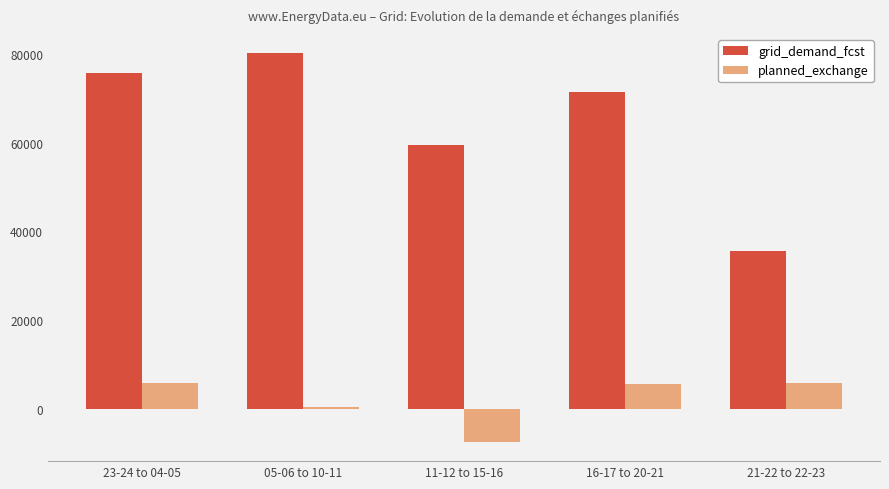

What is the difference between the maximum and minimum values in the grid_demand_fcst series?

44570